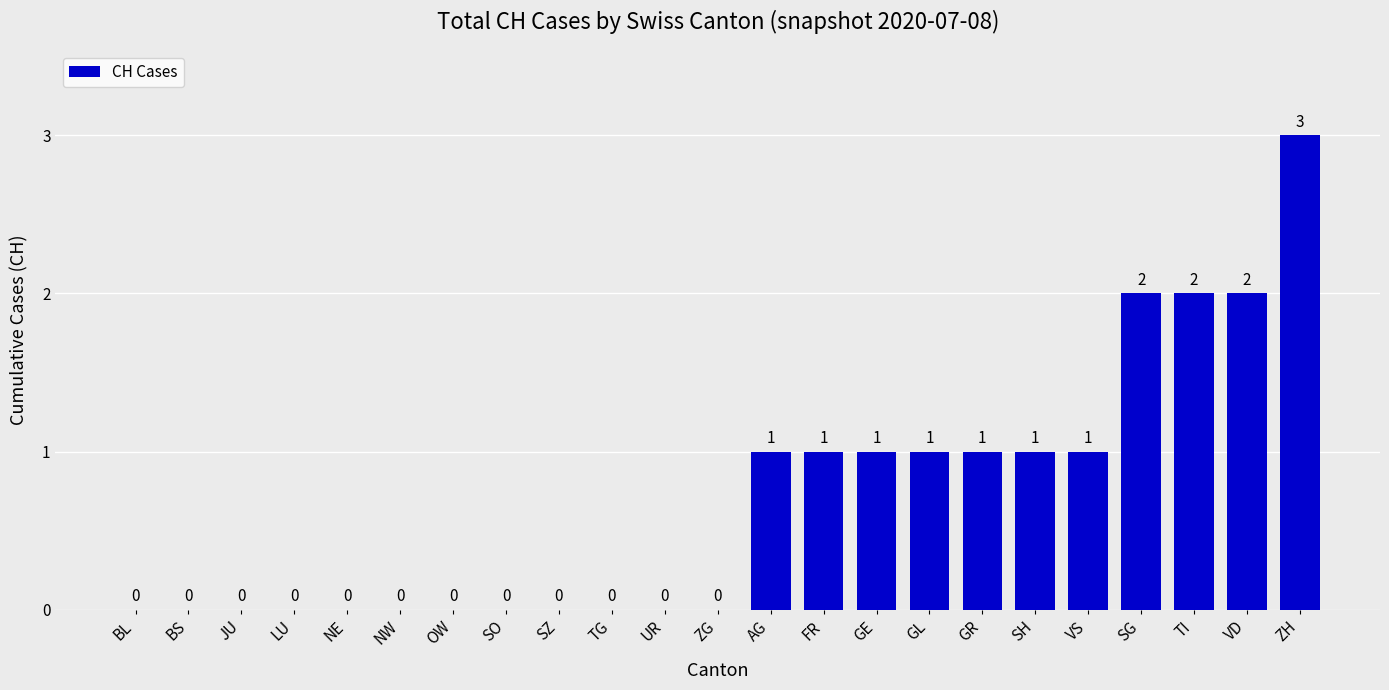

What is the sum of all values?

16